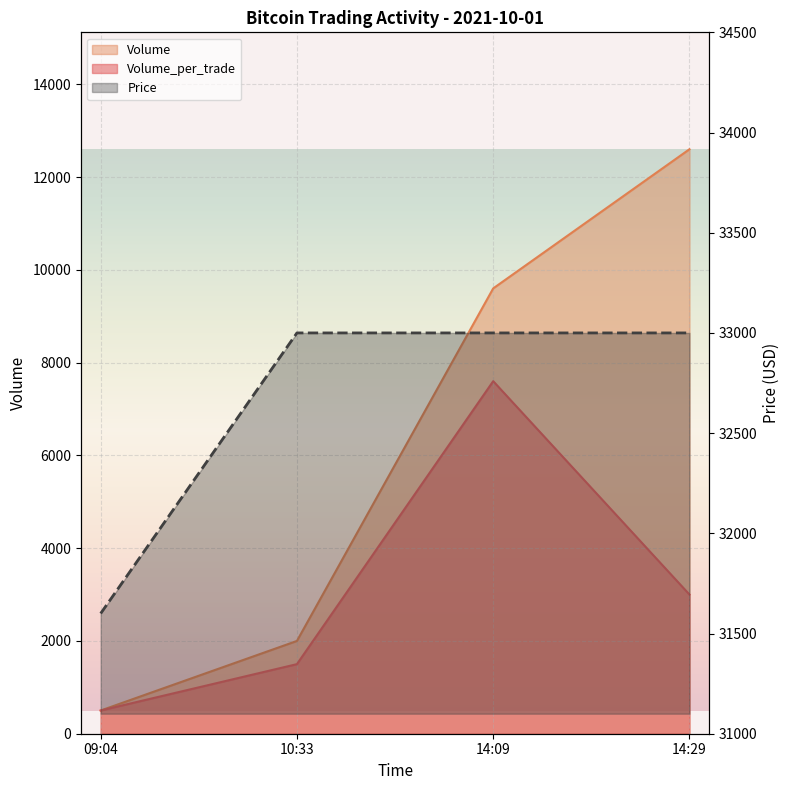

List the series in order of their peak value, lowest first.

Volume_per_trade, Volume, Price